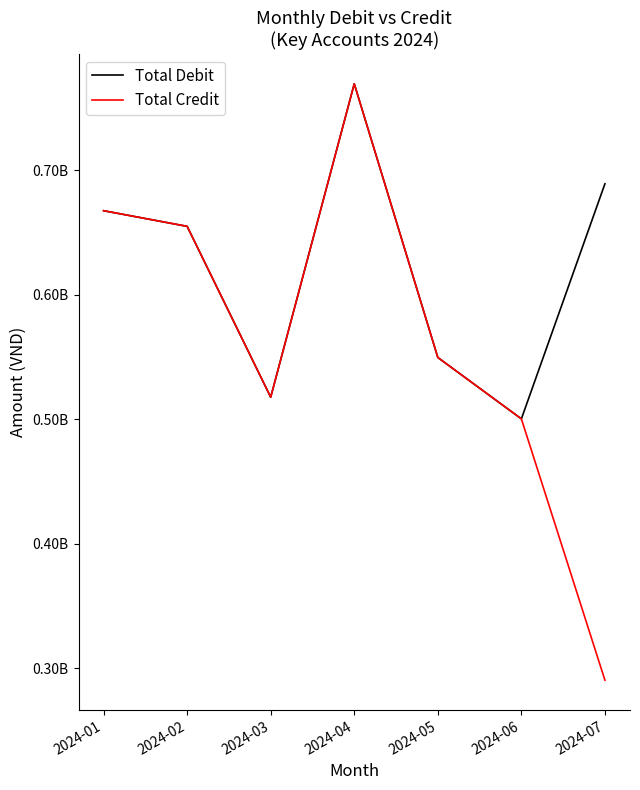

Rank the series at 2024-06 from lowest to highest value.

Total Debit, Total Credit